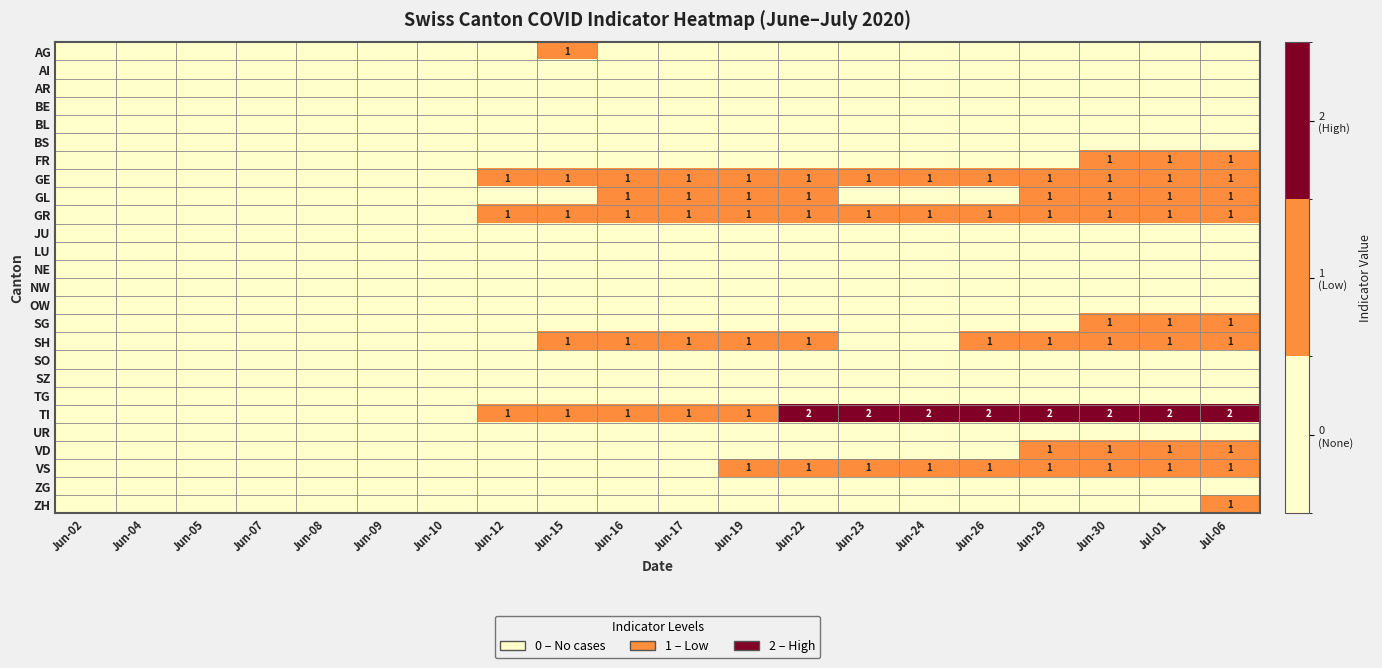

Count the number of categories in the chart.

20